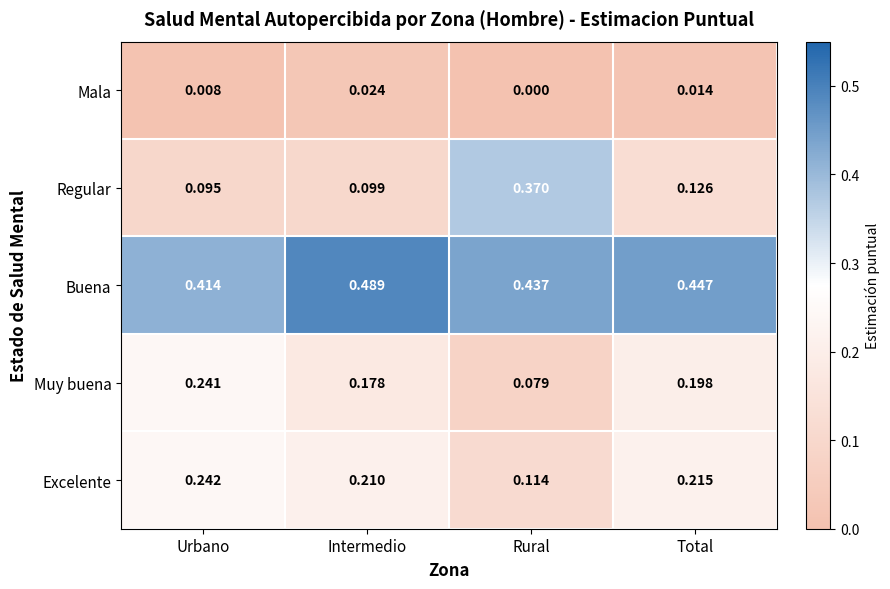

Which series has the widest spread of values?

Regular